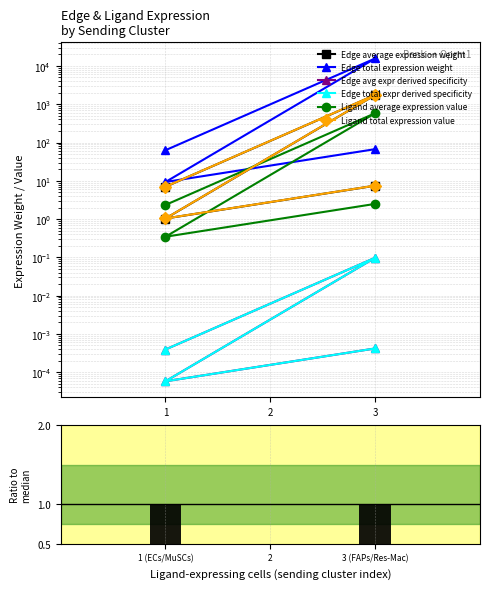

Which category has the highest value in the Edge average expression weight series?

3